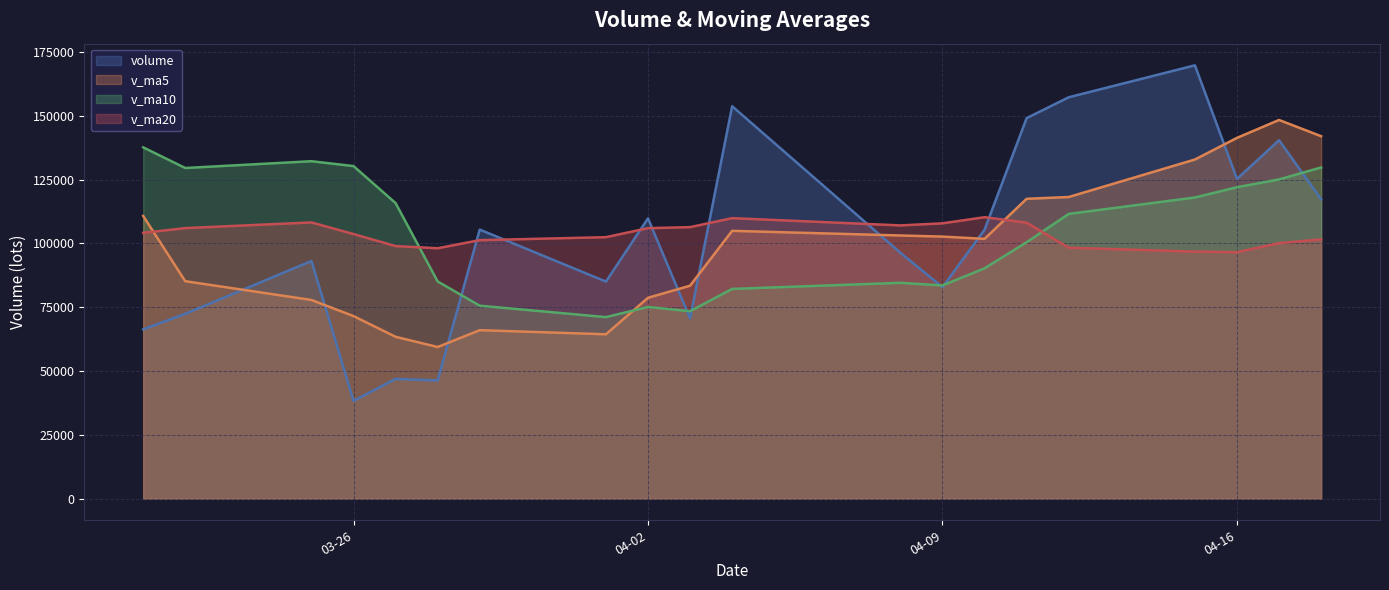

What is the difference between the highest and lowest values at 2019-04-18?

40418.7